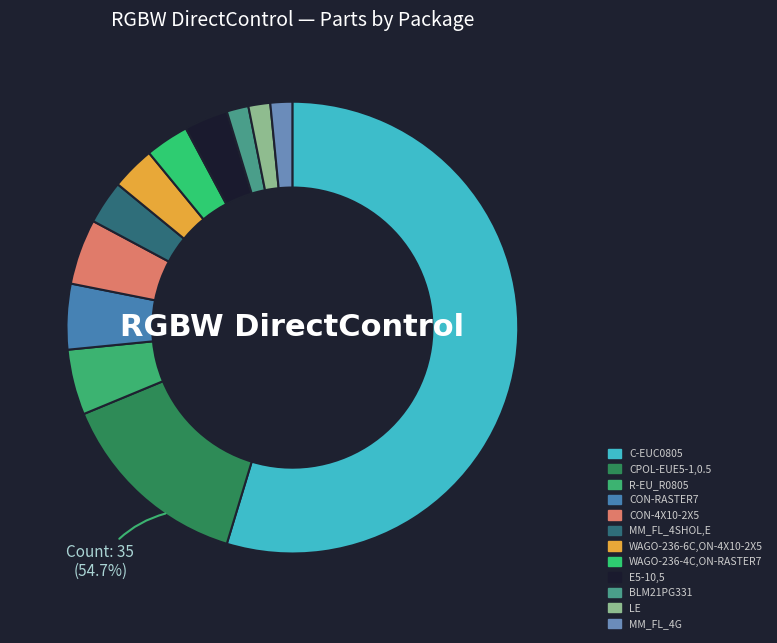

To the nearest percent, what percentage of the pie is LE?

2%